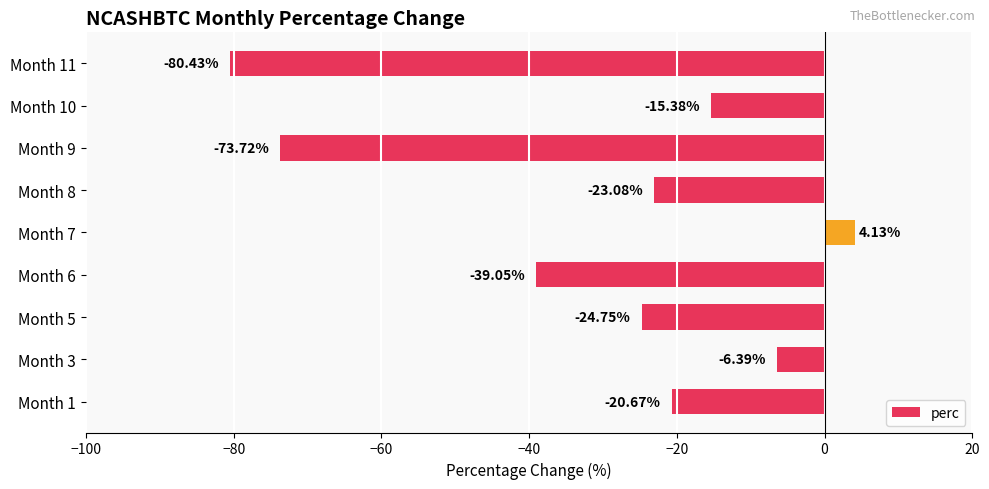

Are the bars grouped side by side (vs. stacked)?

No